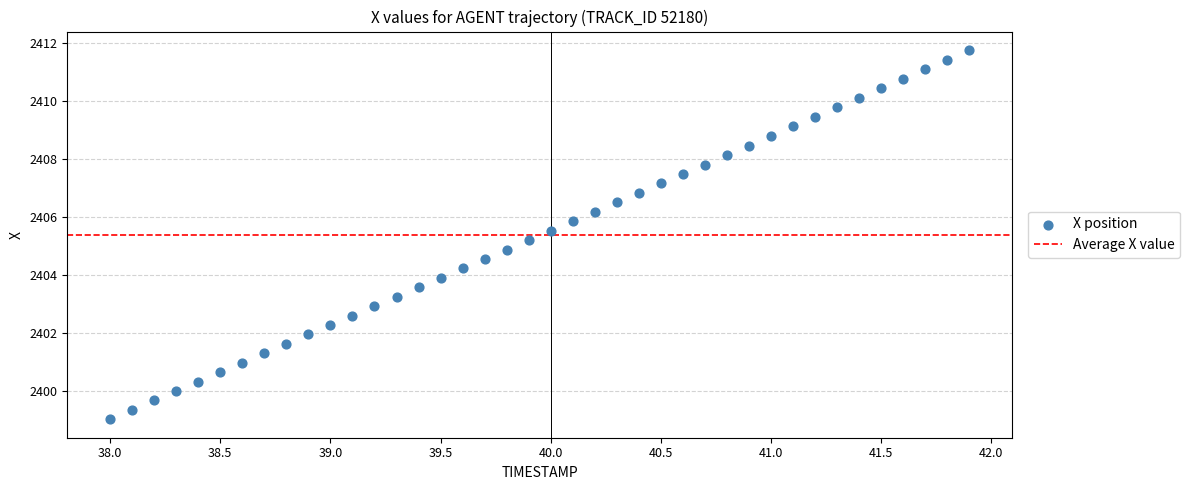

What is the range of Y values (max minus min)?

12.8